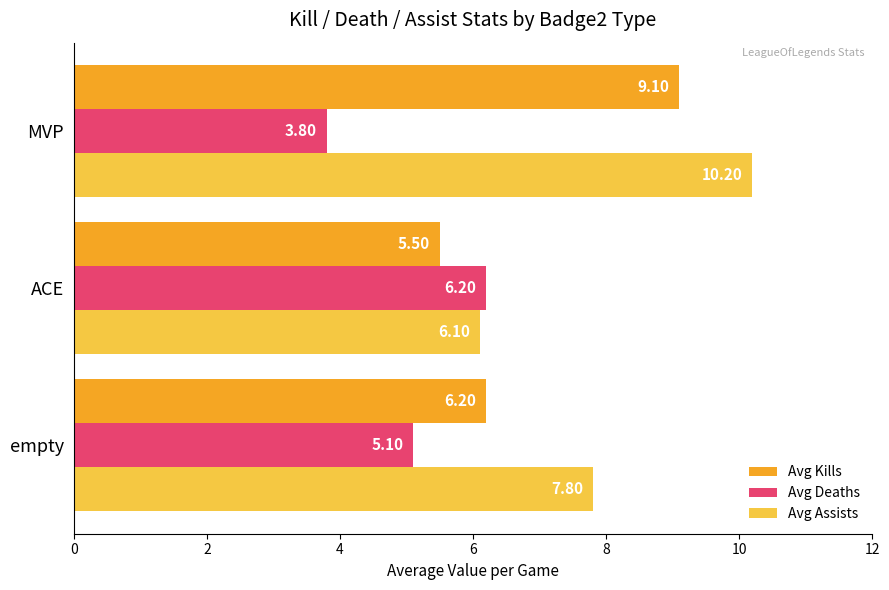

What is the average value of the Avg Deaths series?

5.0